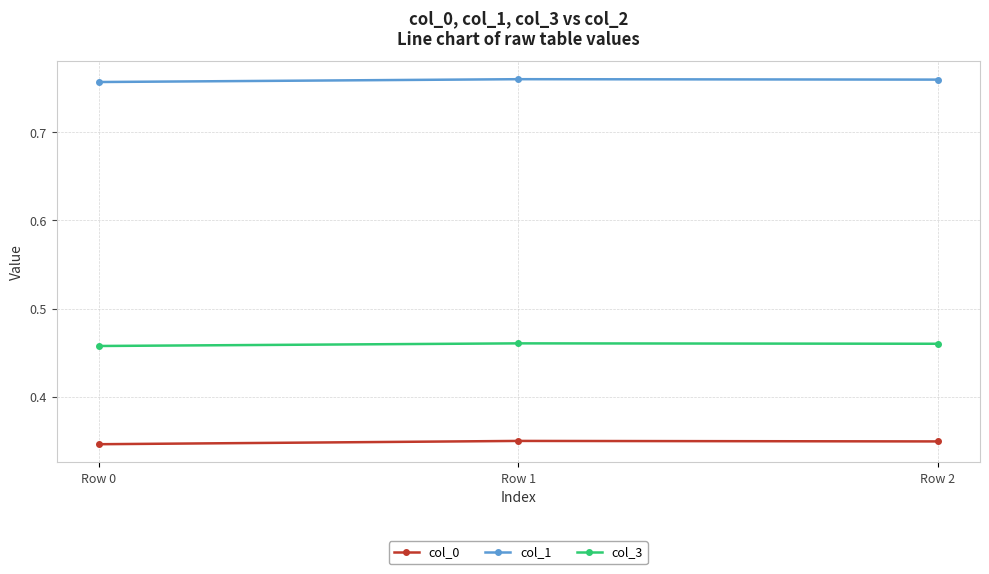

List the series in order of their overall mean, lowest first.

col_0, col_3, col_1